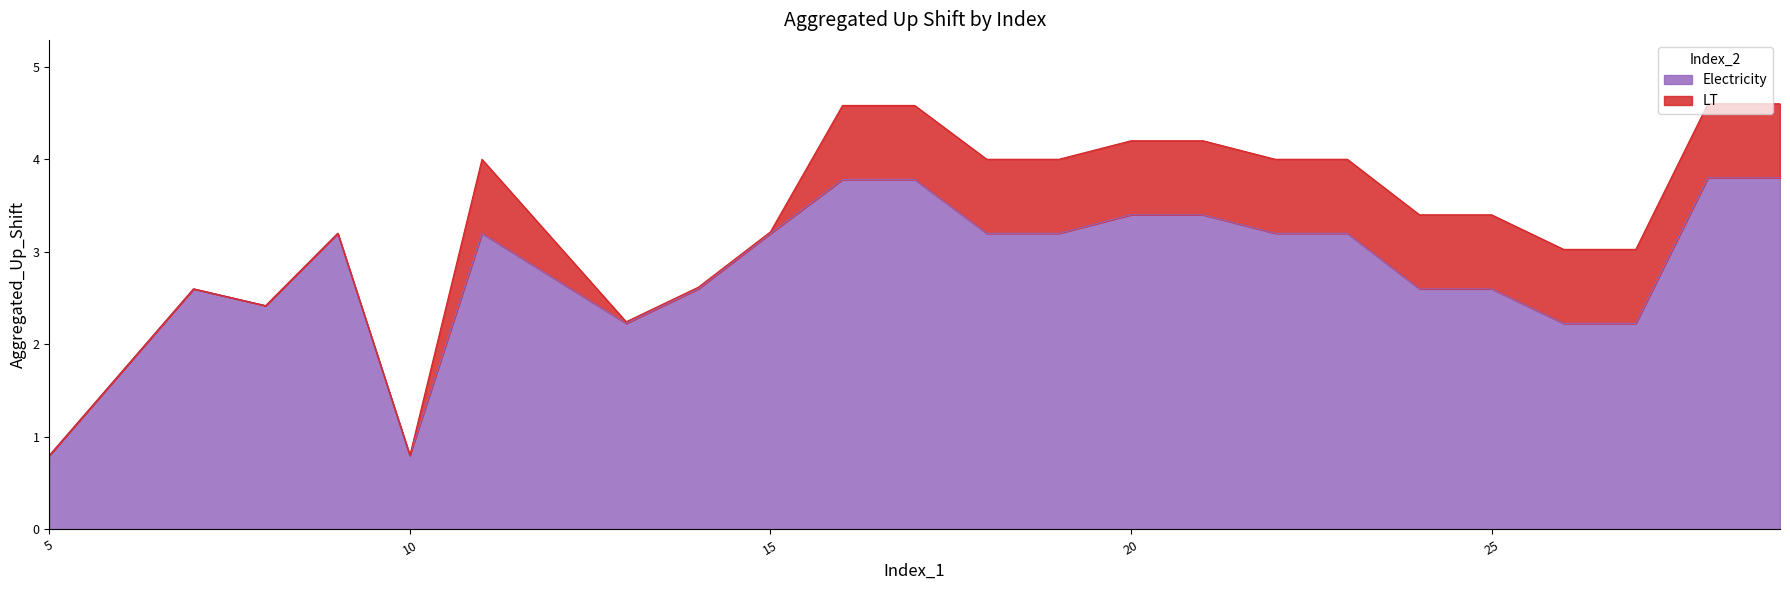

Is it true that the value at 25 is 2.6?

True